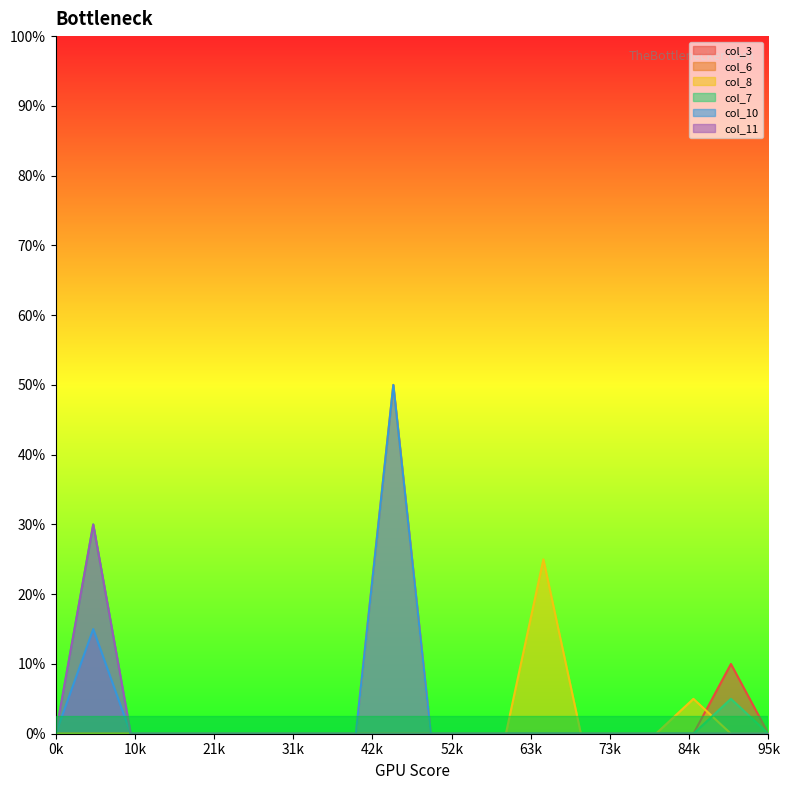

How many lines are shown in the chart?

6